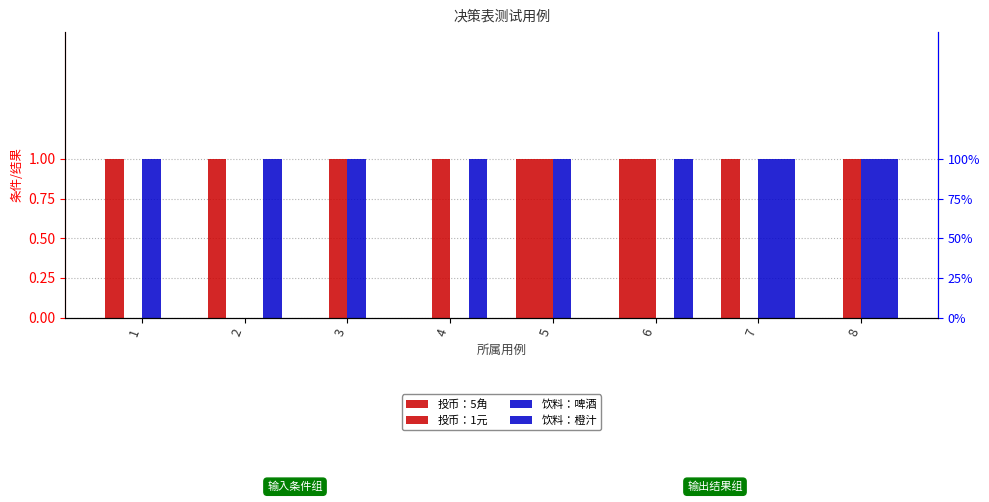

Reading left to right, transcribe all the data shown in this chart.

投币：5角: 1	1	0	0	1	1	1	0
投币：1元: 0	0	1	1	1	1	0	1
饮料：啤酒: 1	0	1	0	1	0	1	1
饮料：橙汁: 0	1	0	1	0	1	1	1